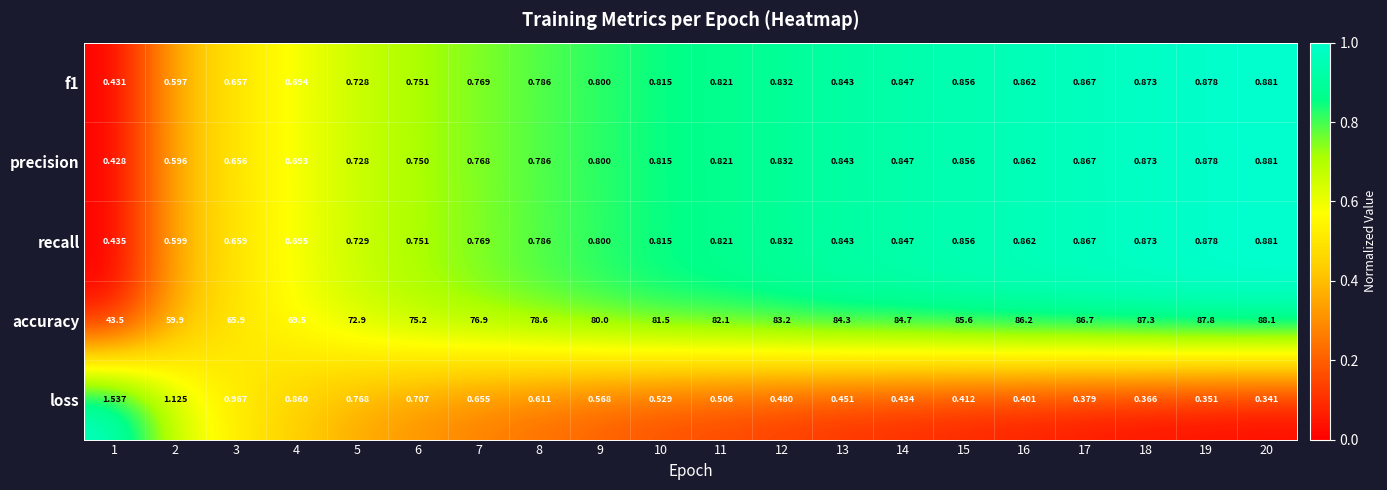

Between 2 and 14, which series saw the biggest shift?

accuracy